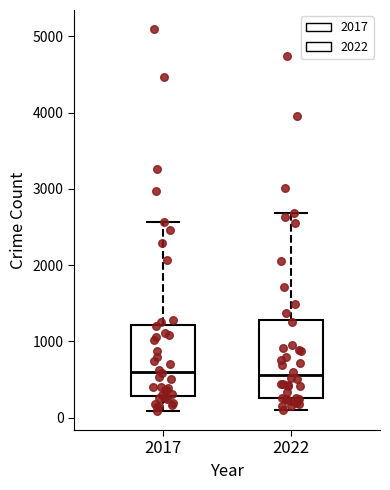

Where is the upper edge of the box at x = 2017 on the y-axis? The values are not printed on the chart, so give them approximately, as read against the axis.

1200